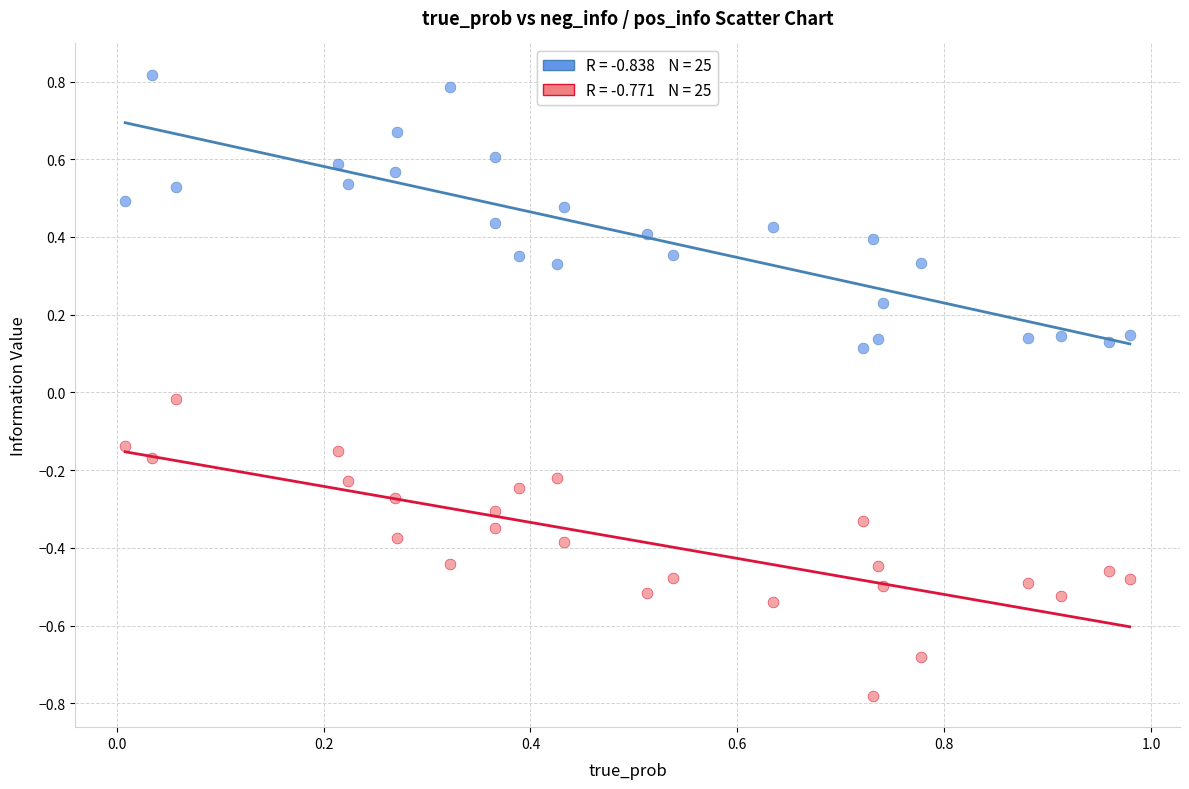

Across all data points, what is the range of Y values (max minus min)?

1.6